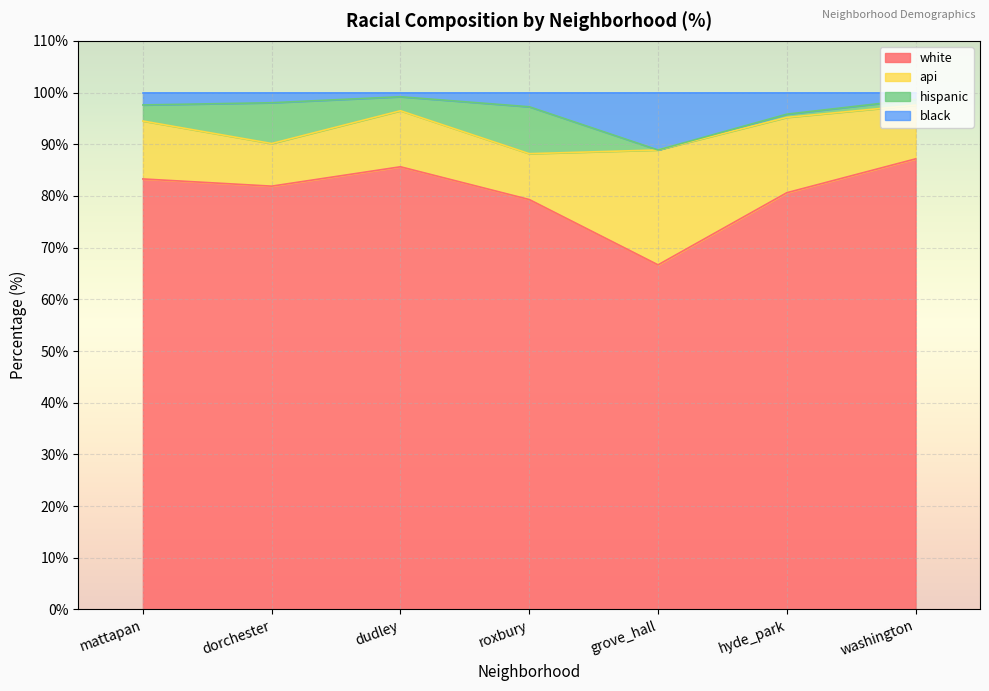

What is the highest value of the white series?

87.2